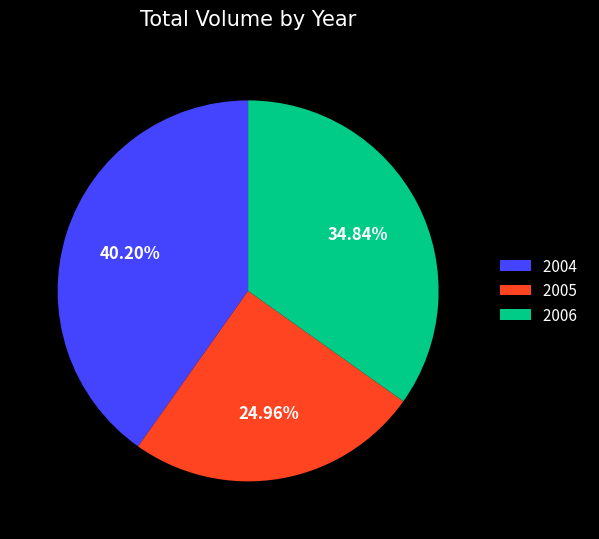

Does 2006 represent more than half of the total?

No